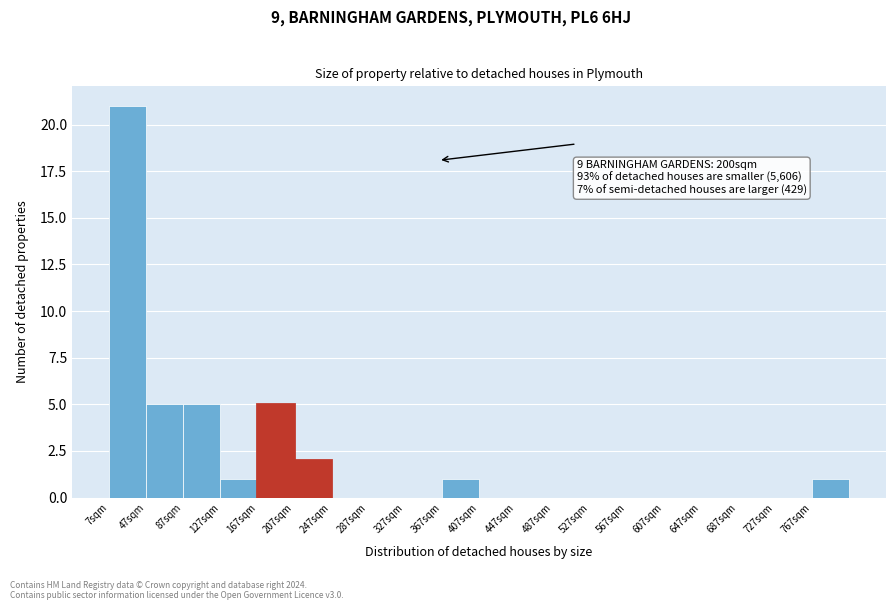

Which range on the x-axis has the tallest bar?

7 to 47